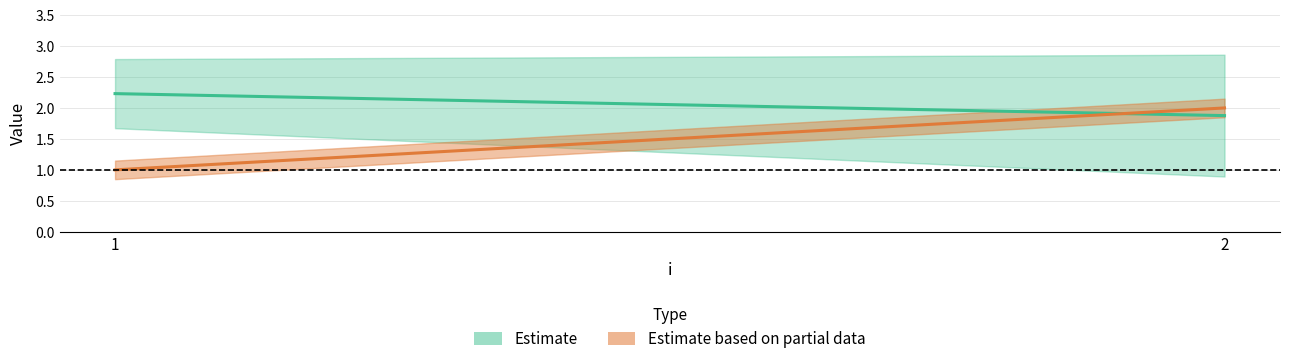

Reading left to right, extract all data points from this chart.

i1_value: 1=2.8	2=0.9
i2_value: 1=1.7	2=2.9
coord: 1=1.0	2=2.0